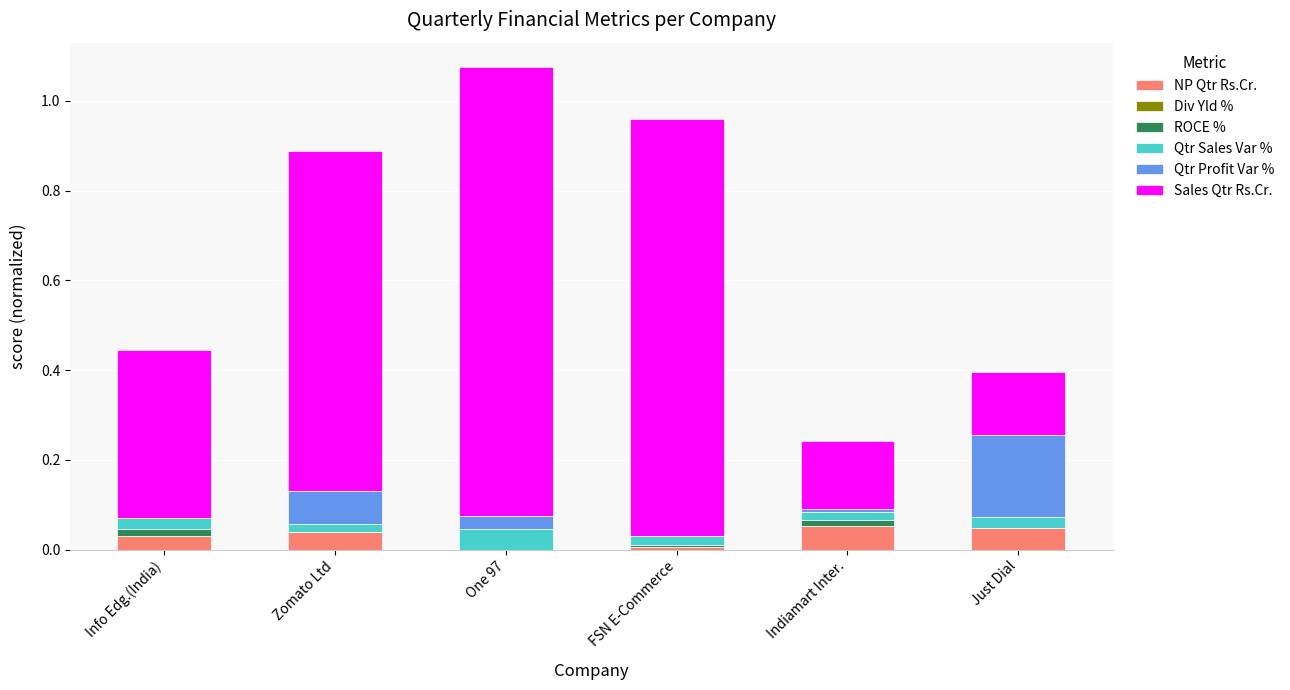

The NP Qtr Rs.Cr. series shows 0.0 at FSN E-Commerce. True or false?

True